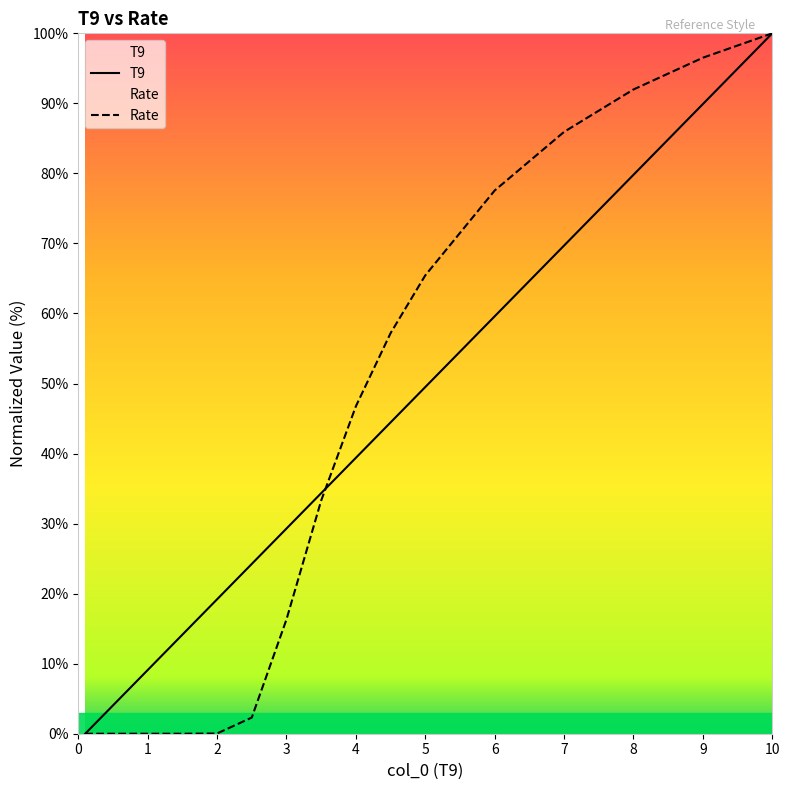

The value of Rate at 5 is 107.6. True or false?

False